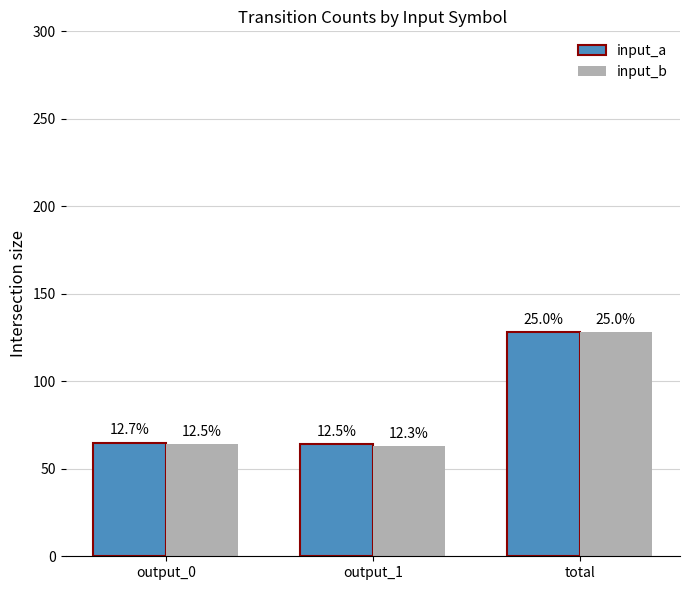

What are all the series names shown in the legend?

input_a, input_b